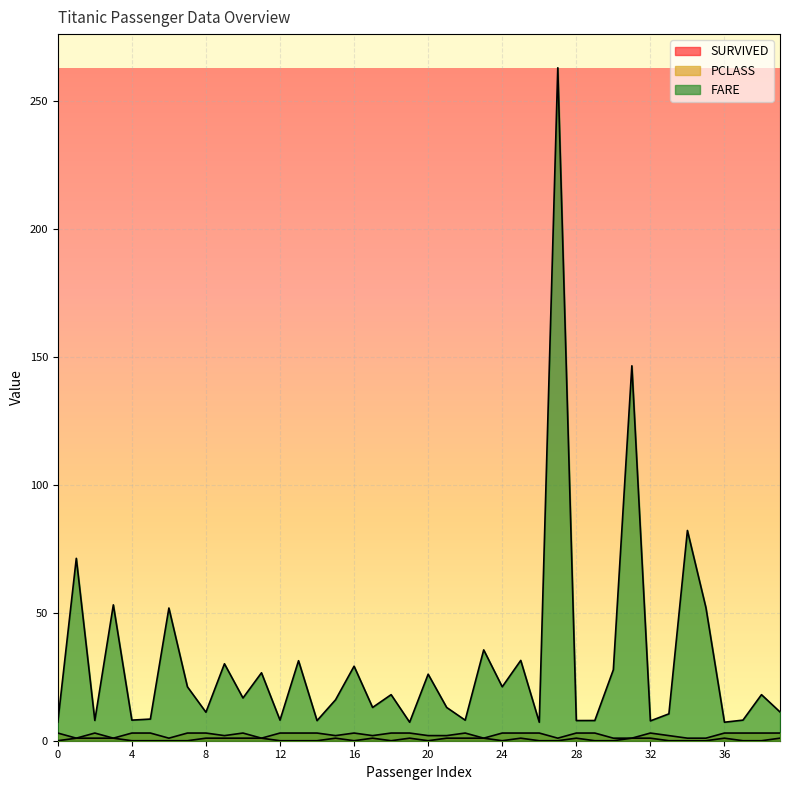

True or false: SURVIVED and FARE intersect in this chart.

False